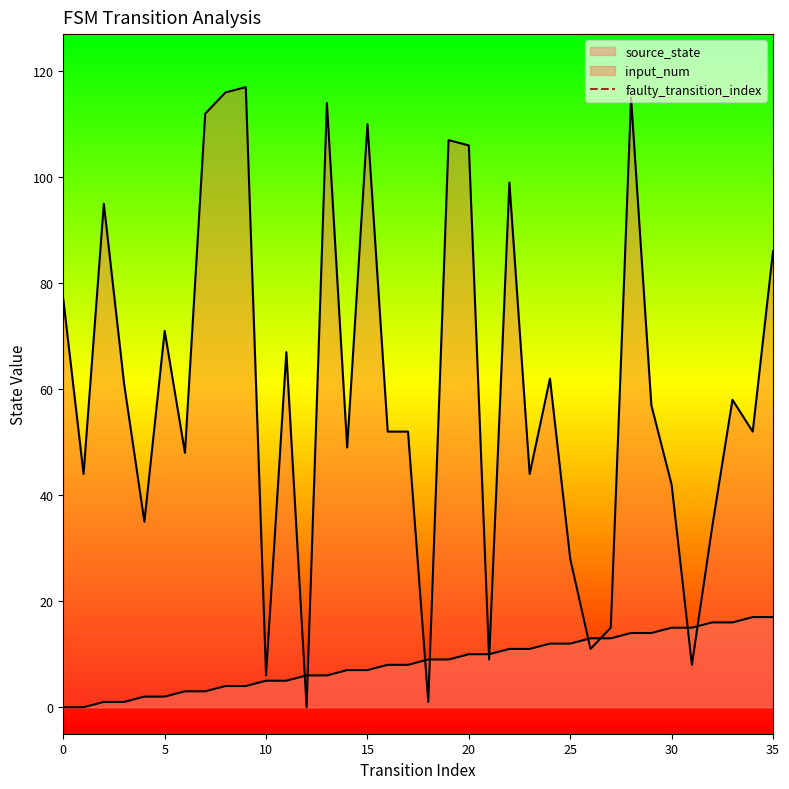

Which has a higher value, 0 or 5?

5